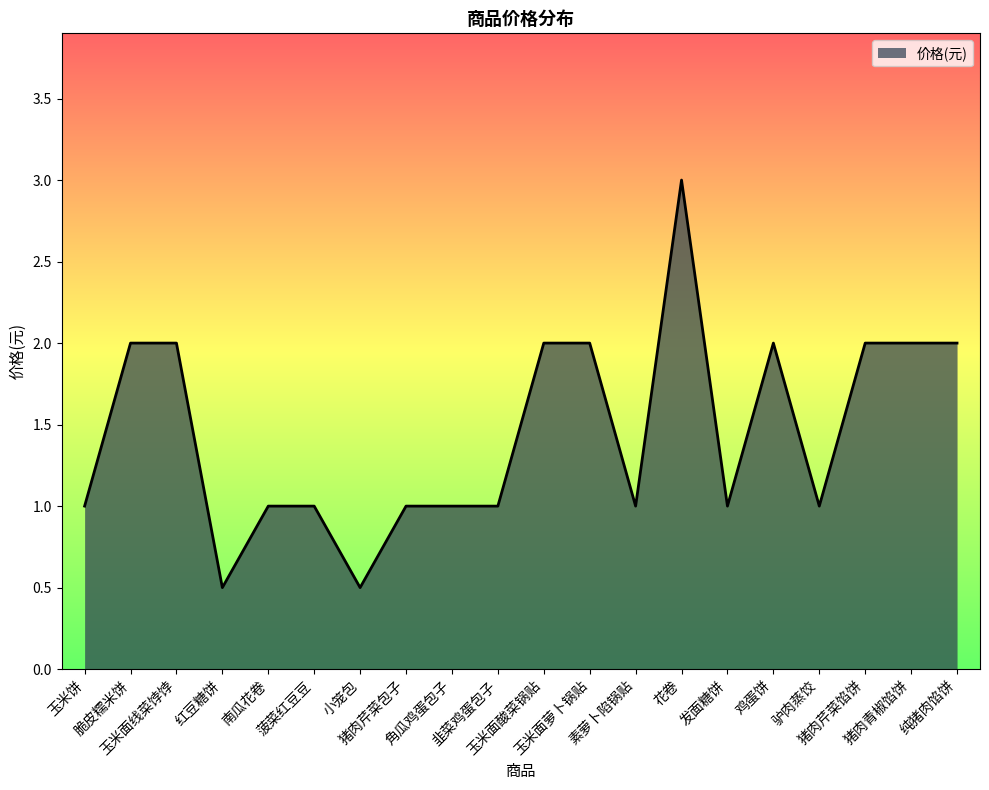

Between 脆皮糯米饼 and 角瓜鸡蛋包子, which is larger?

脆皮糯米饼